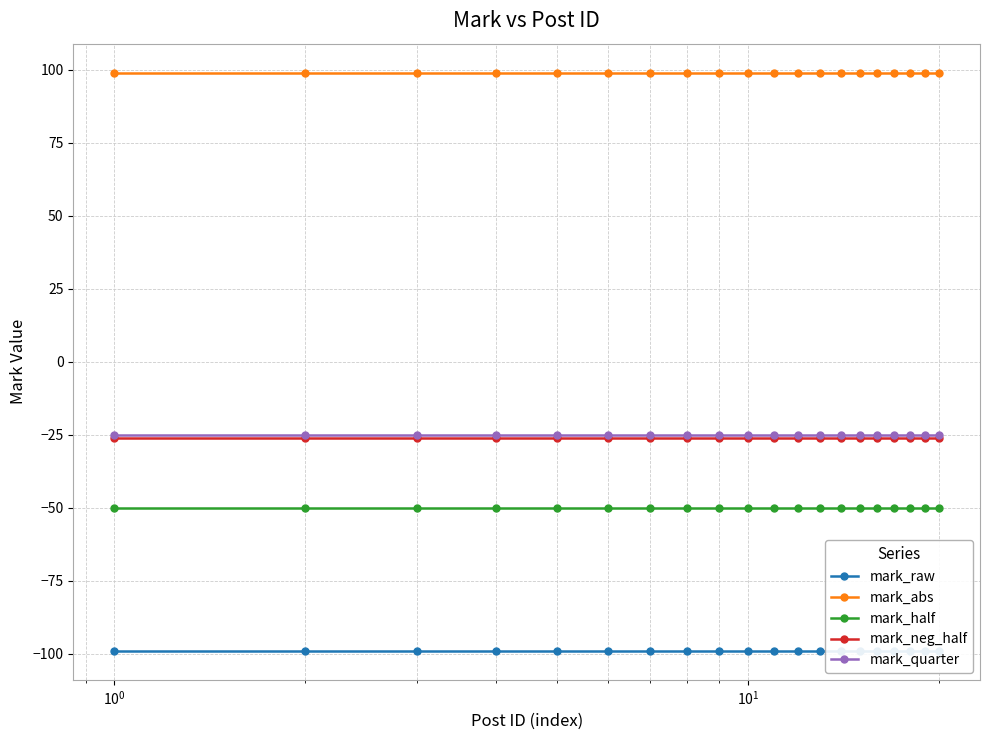

True or false: mark_raw and mark_half intersect in this chart.

False